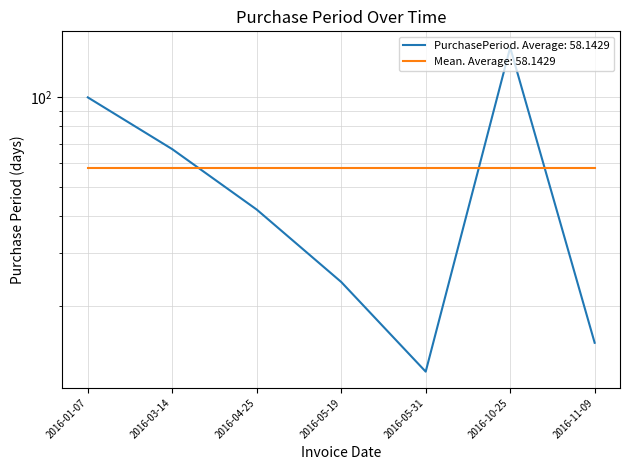

List the labels in order of value, largest first.

2016-10-25, 2016-01-07, 2016-03-14, 2016-04-25, 2016-05-19, 2016-11-09, 2016-05-31